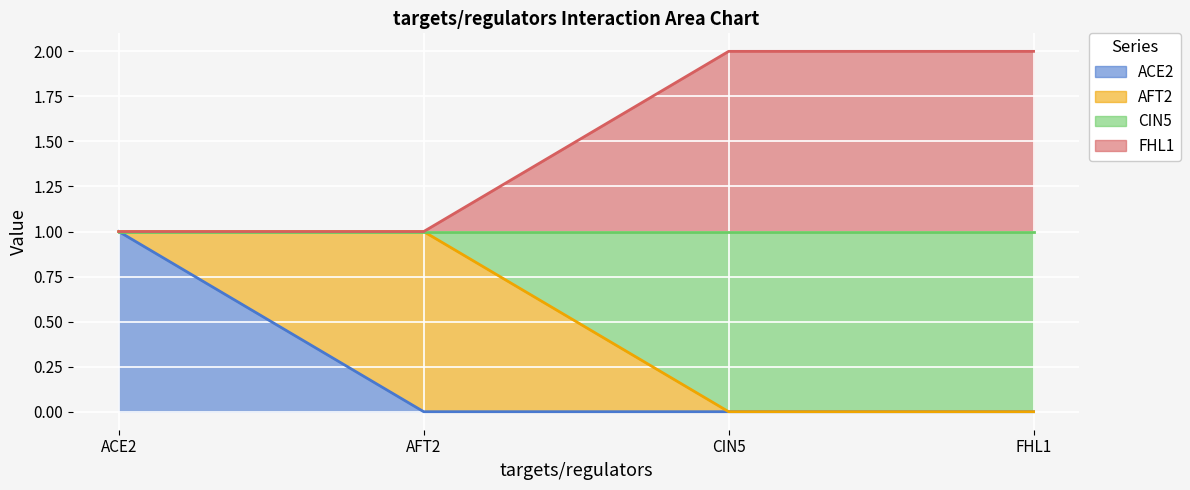

How many lines are shown in the chart?

4